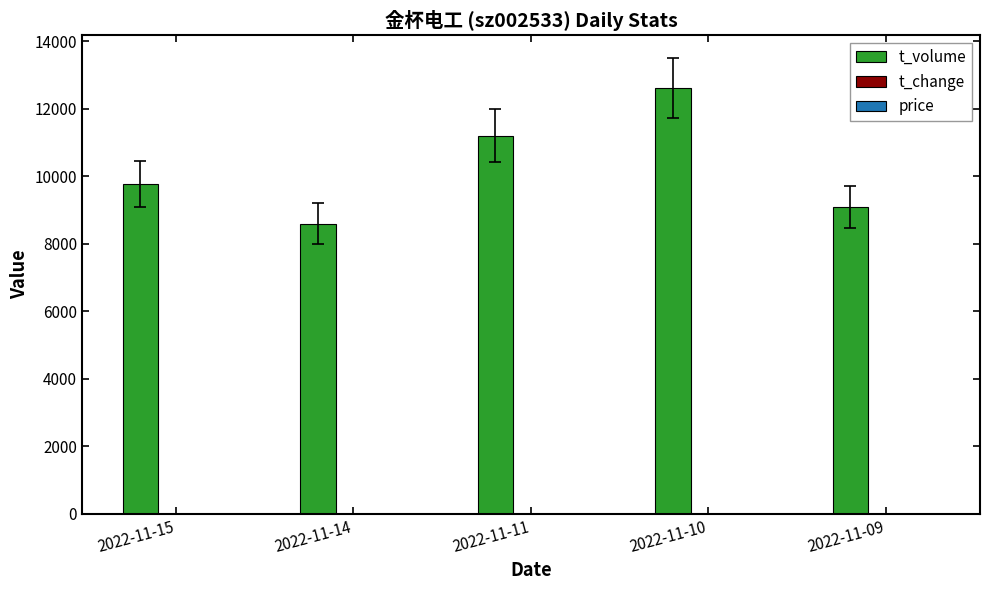

Is it true that t_volume equals 9769.0 at 2022-11-15?

True